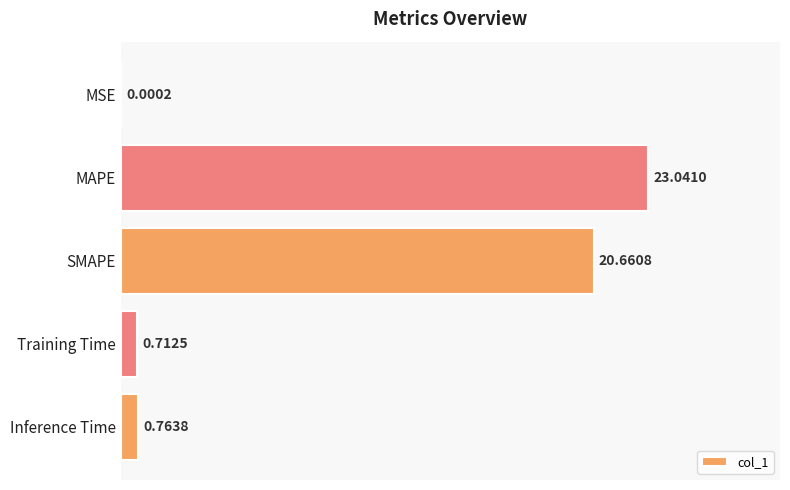

Which has a higher value, Inference Time or MAPE?

MAPE